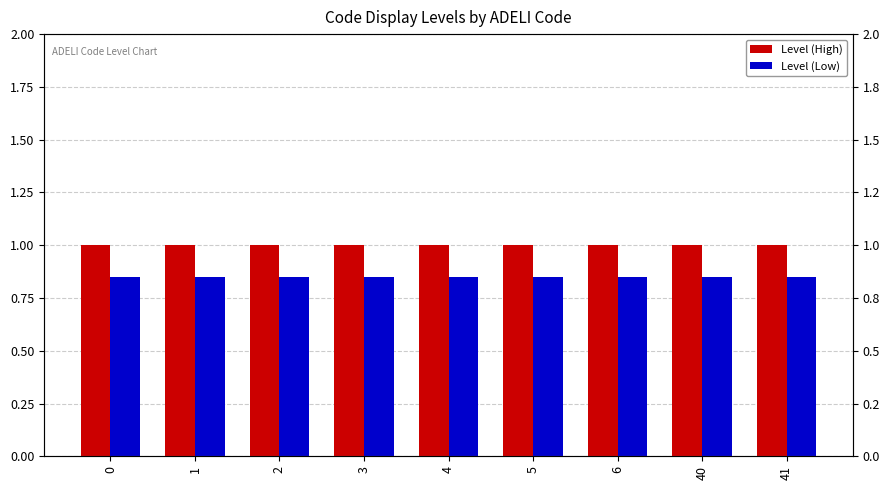

Which series changed the most between 0 and 4?

Level (High)